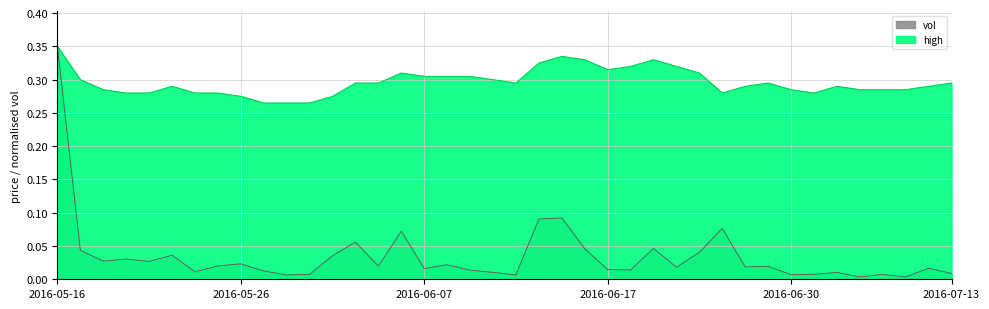

What position from the right is 2016-07-13?

1